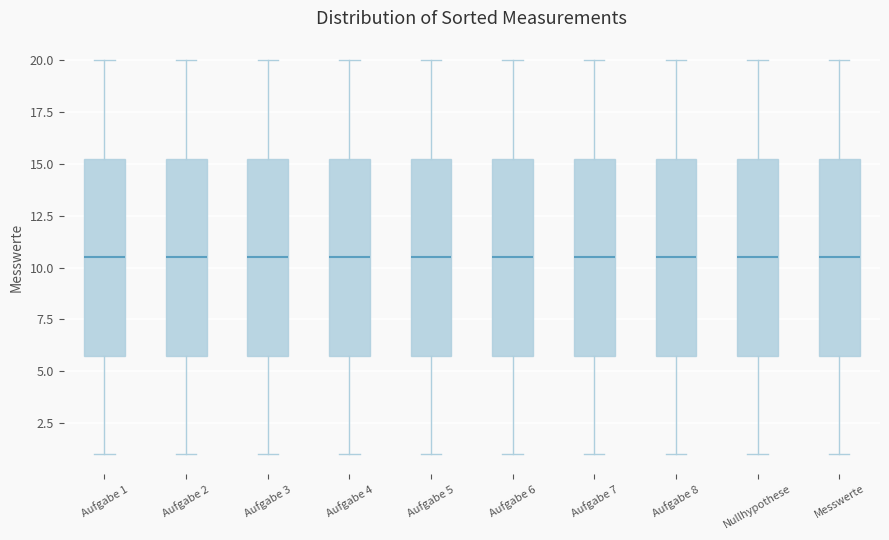

Reading left to right, read every box against the y-axis: the position of its median line, the range the box covers, and the ends of its whiskers. The values are not printed on the chart, so give them approximately, as read against the axis.

Aufgabe 1: median 10.5, box 6.0 to 15.5, whiskers 1.0 to 20.0
Aufgabe 2: median 10.5, box 6.0 to 15.5, whiskers 1.0 to 20.0
Aufgabe 3: median 10.5, box 6.0 to 15.5, whiskers 1.0 to 20.0
Aufgabe 4: median 10.5, box 6.0 to 15.5, whiskers 1.0 to 20.0
Aufgabe 5: median 10.5, box 6.0 to 15.5, whiskers 1.0 to 20.0
Aufgabe 6: median 10.5, box 6.0 to 15.5, whiskers 1.0 to 20.0
Aufgabe 7: median 10.5, box 6.0 to 15.5, whiskers 1.0 to 20.0
Aufgabe 8: median 10.5, box 6.0 to 15.5, whiskers 1.0 to 20.0
Nullhypothese: median 10.5, box 6.0 to 15.5, whiskers 1.0 to 20.0
Messwerte: median 10.5, box 6.0 to 15.5, whiskers 1.0 to 20.0